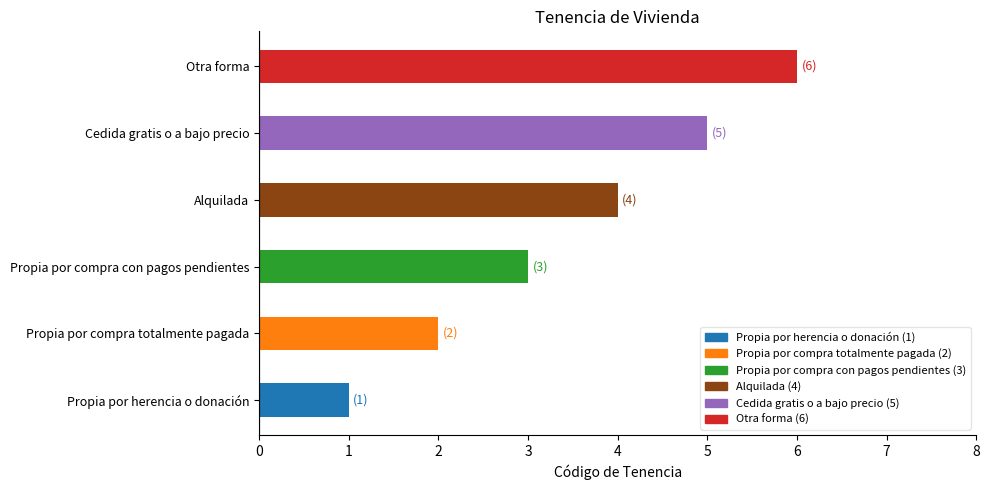

Rank the categories by value from lowest to highest.

Propia por herencia o donación, Propia por compra totalmente pagada, Propia por compra con pagos pendientes, Alquilada, Cedida gratis o a bajo precio, Otra forma